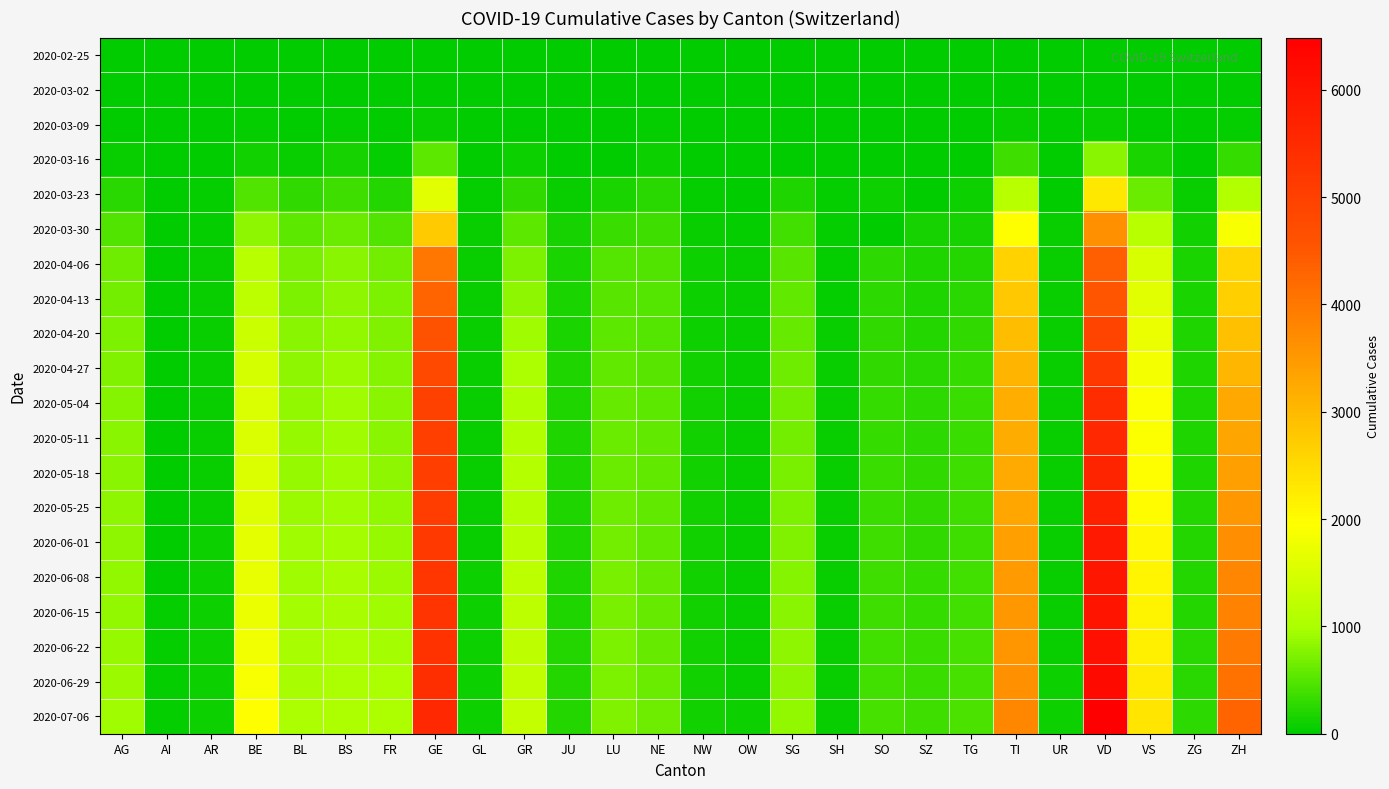

What is the total value across all series at JU?

2885